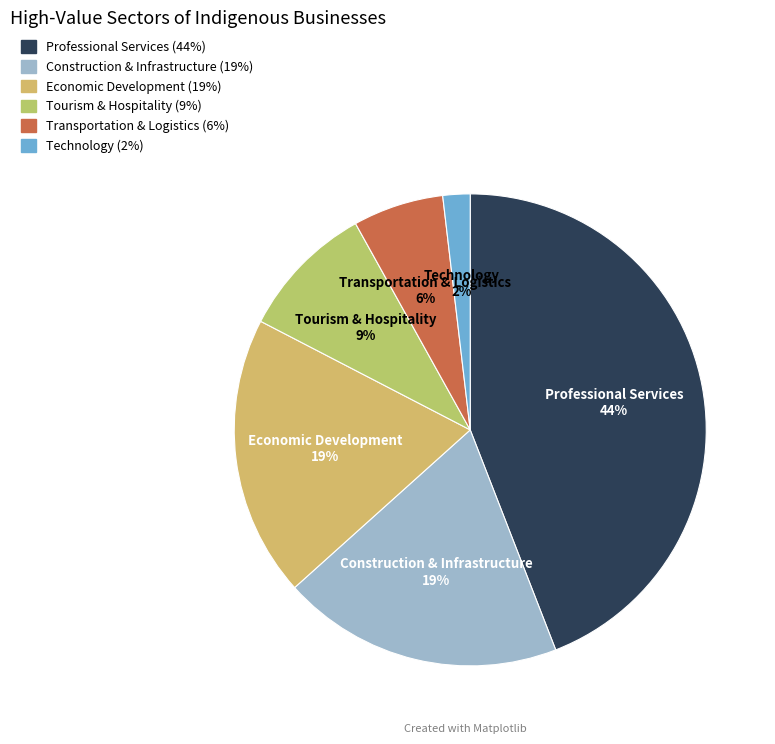

Which category has the biggest portion of the pie?

Professional Services